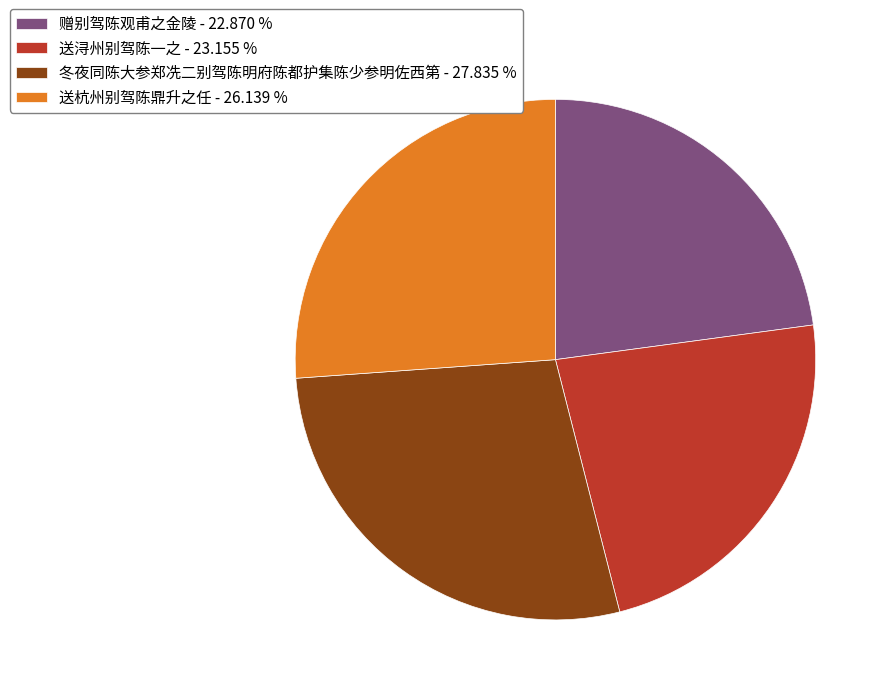

True or false: 送浔州别驾陈一之 accounts for 10% of the total.

False